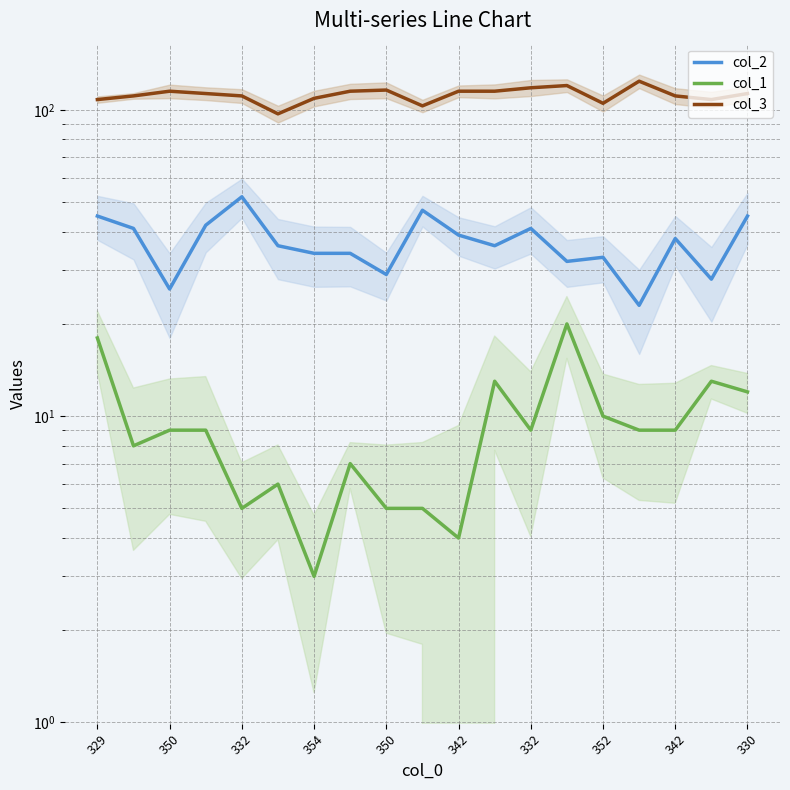

How many data points in col_1 are less than 9?

8